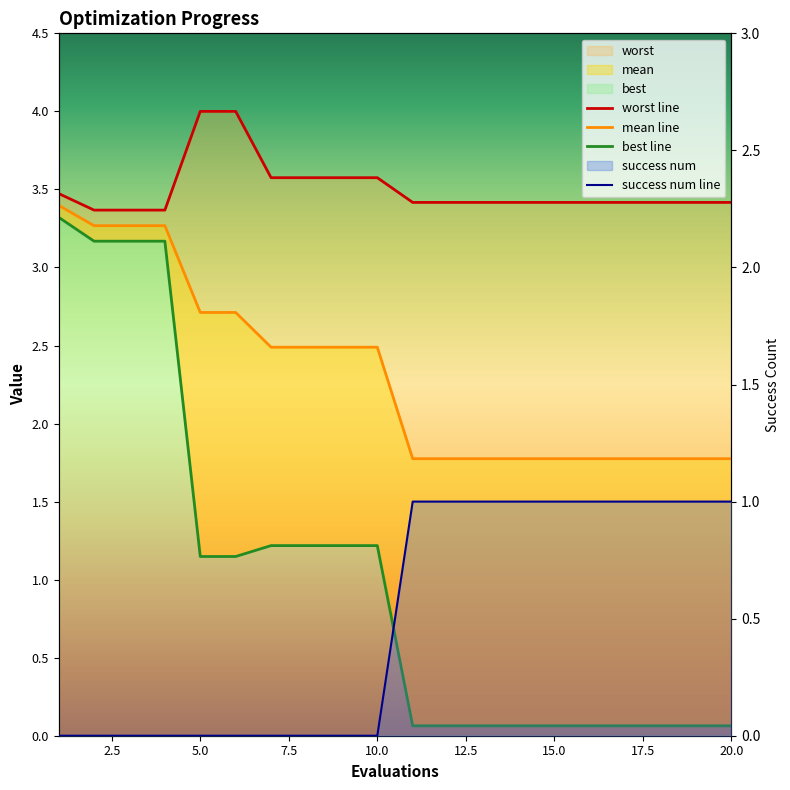

True or false: worst and success num intersect in this chart.

False